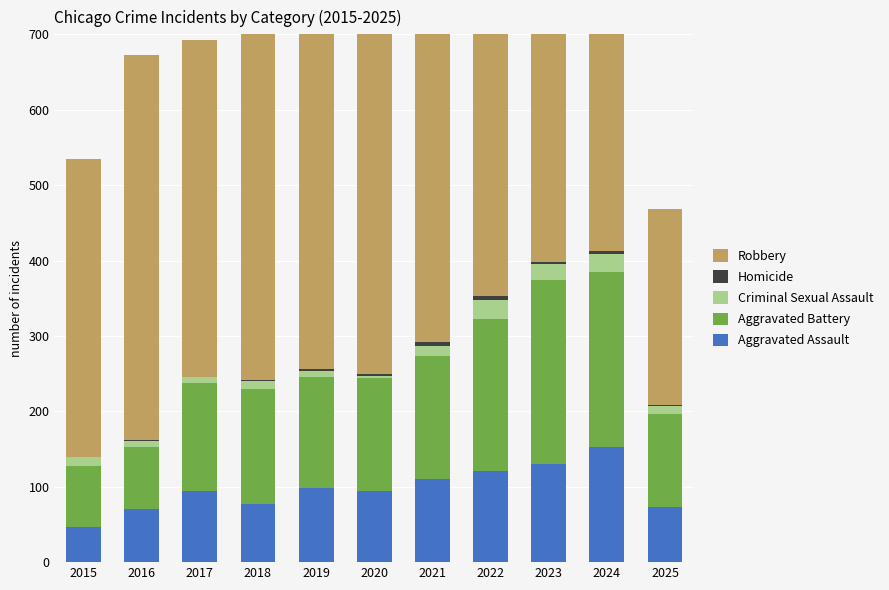

Reading left to right, extract all data points from this chart.

Aggravated Assault: 2015=46	2016=71	2017=95	2018=77	2019=98	2020=94	2021=110	2022=121	2023=130	2024=153	2025=73
Aggravated Battery: 2015=82	2016=82	2017=142	2018=152	2019=148	2020=150	2021=163	2022=202	2023=244	2024=232	2025=123
Criminal Sexual Assault: 2015=12	2016=8	2017=8	2018=11	2019=8	2020=3	2021=14	2022=24	2023=22	2024=24	2025=11
Homicide: 2015=0	2016=1	2017=1	2018=1	2019=2	2020=3	2021=5	2022=6	2023=2	2024=4	2025=2
Robbery: 2015=395	2016=510	2017=446	2018=520	2019=591	2020=450	2021=484	2022=521	2023=440	2024=543	2025=260